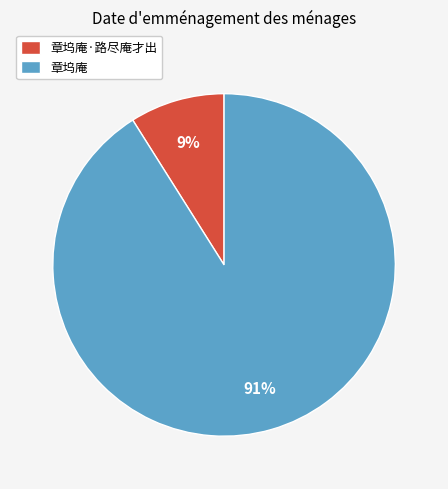

What is the smallest slice in the pie chart?

章坞庵·路尽庵才出